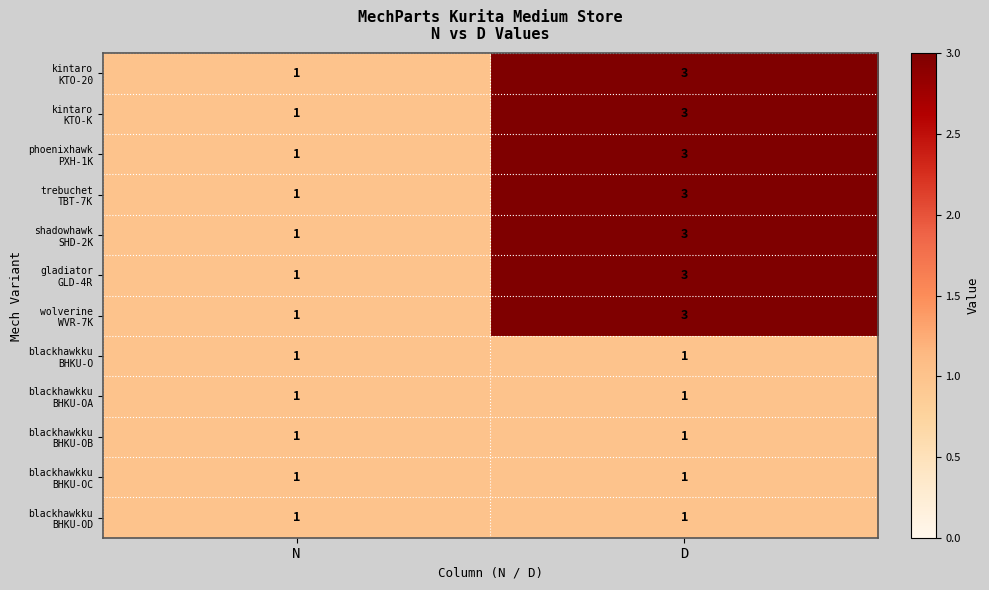

At which category is the sum across all series the highest?

D